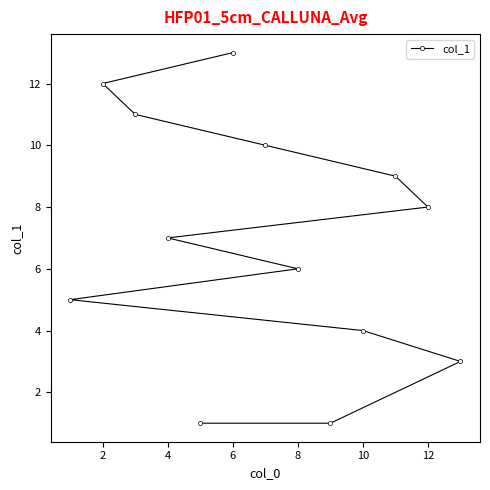

Is this an area chart (filled region under the line)?

No